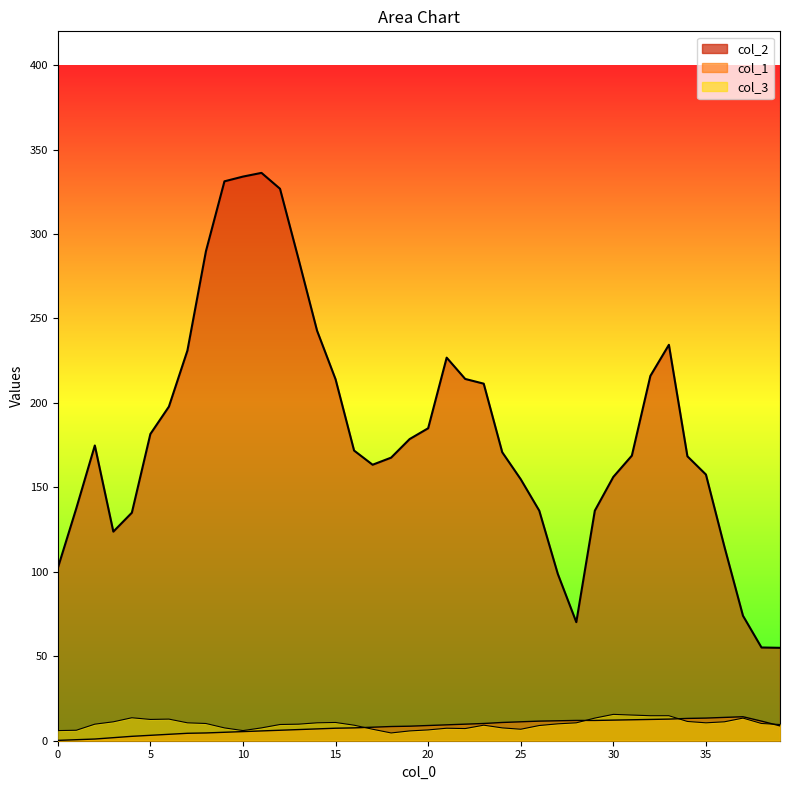

How many lines are shown in the chart?

3